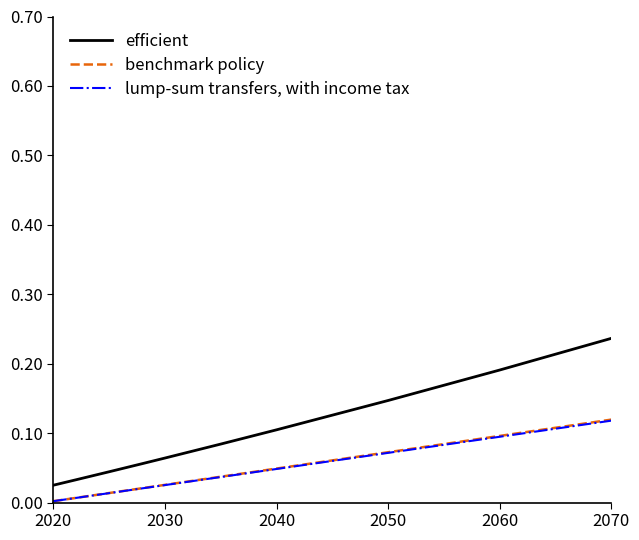

Which series has the largest total across all categories?

efficient